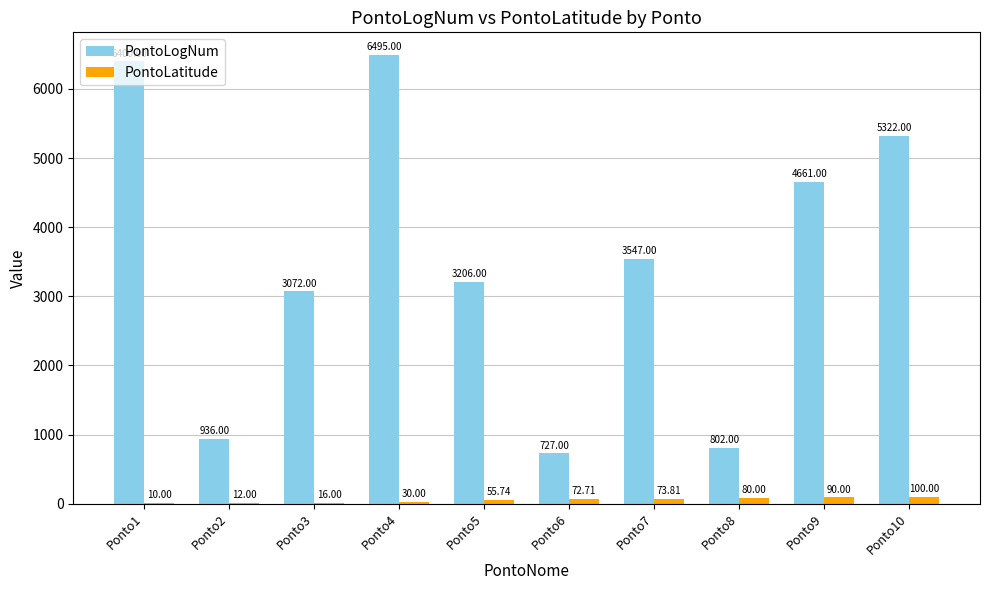

How many distinct data groups are displayed?

2